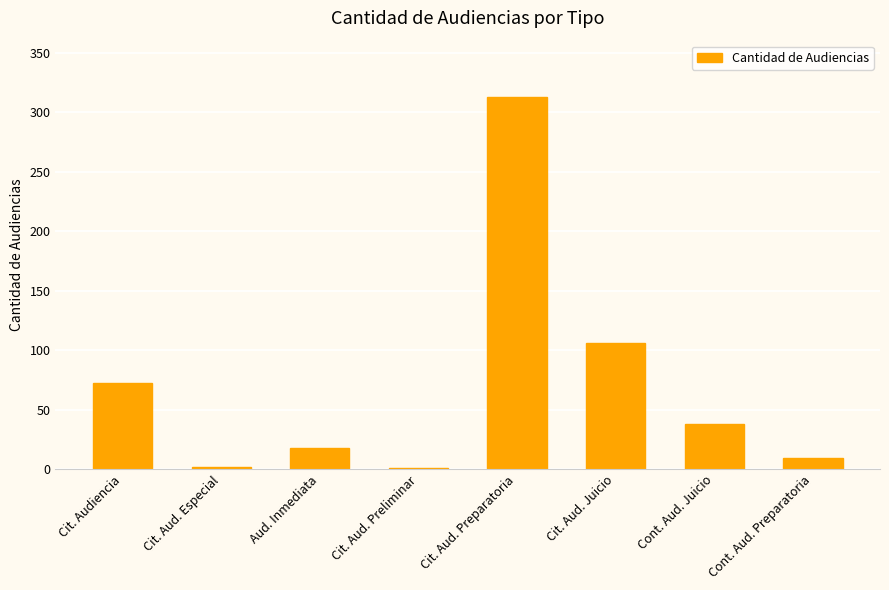

What is the approximate value at Cit. Aud. Juicio?

106